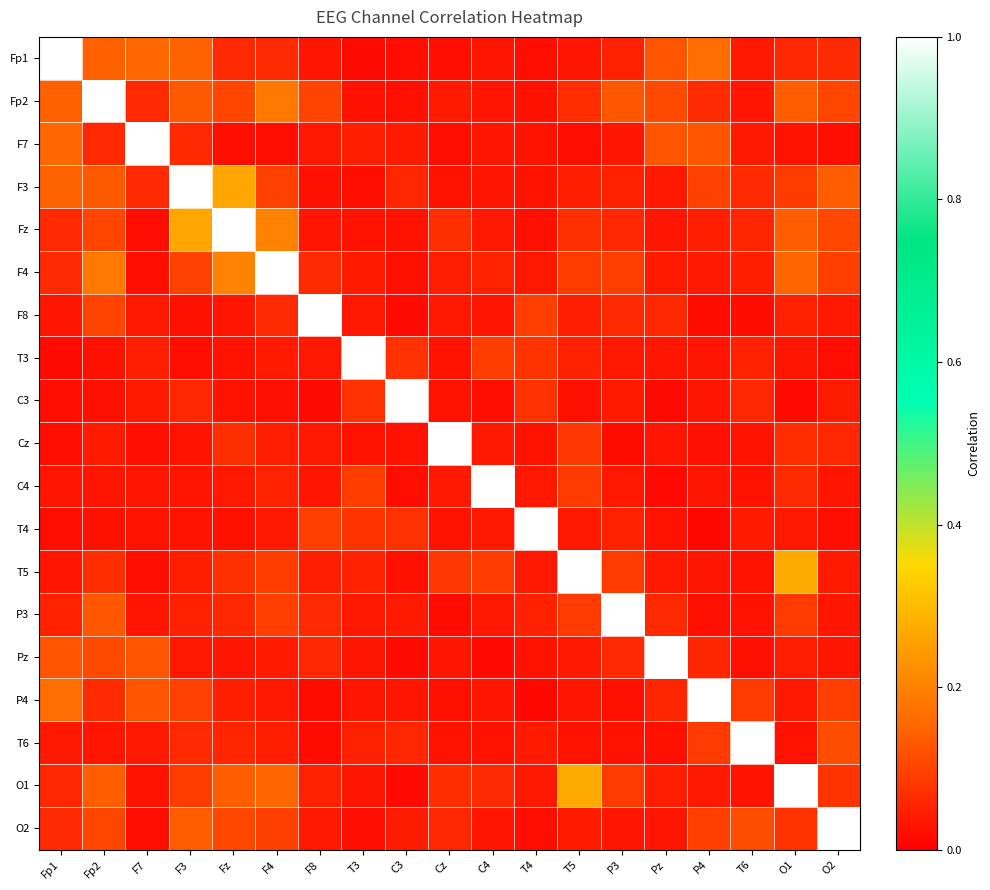

At how many categories does at least one series exceed 0?

19